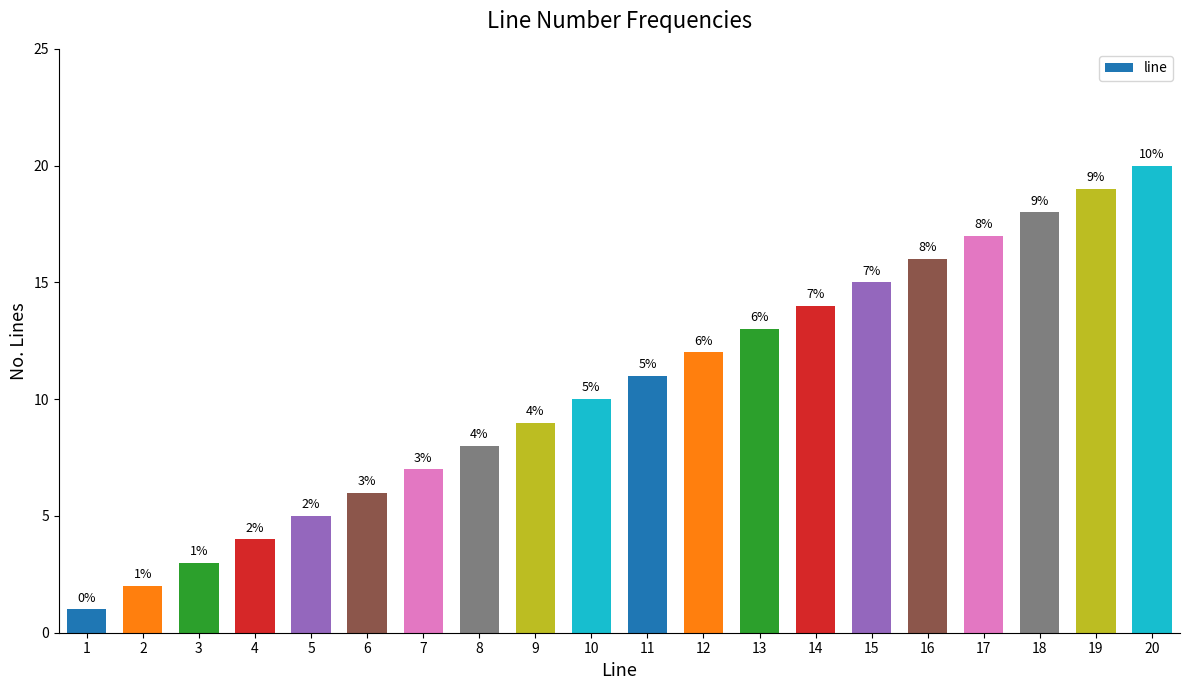

Rank the categories by value from lowest to highest.

1, 2, 3, 4, 5, 6, 7, 8, 9, 10, 11, 12, 13, 14, 15, 16, 17, 18, 19, 20